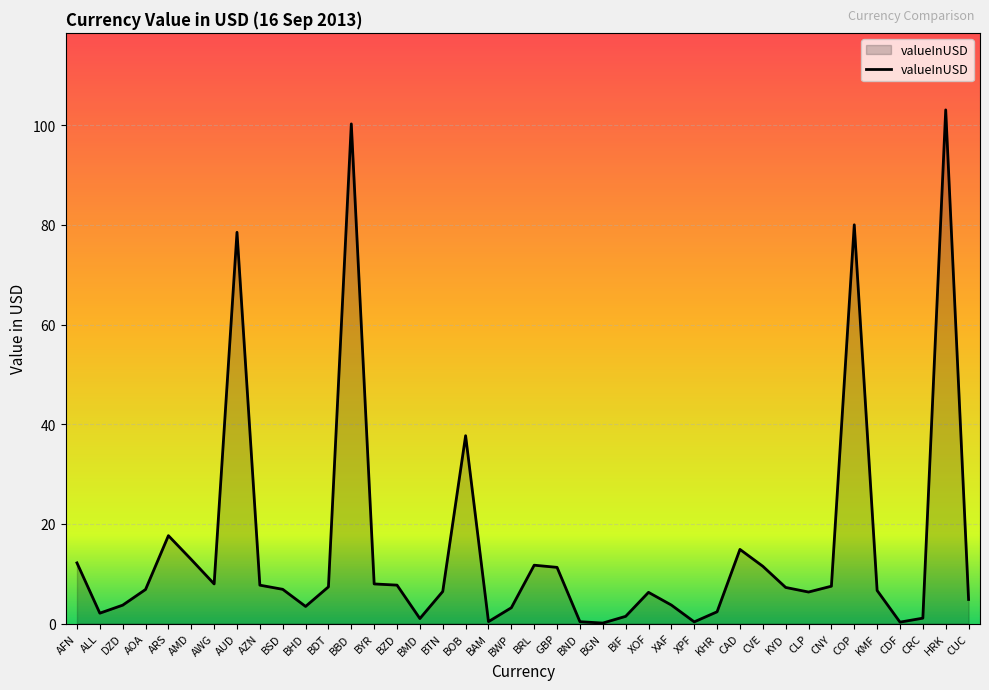

What is the difference between the maximum and minimum values?

103.0